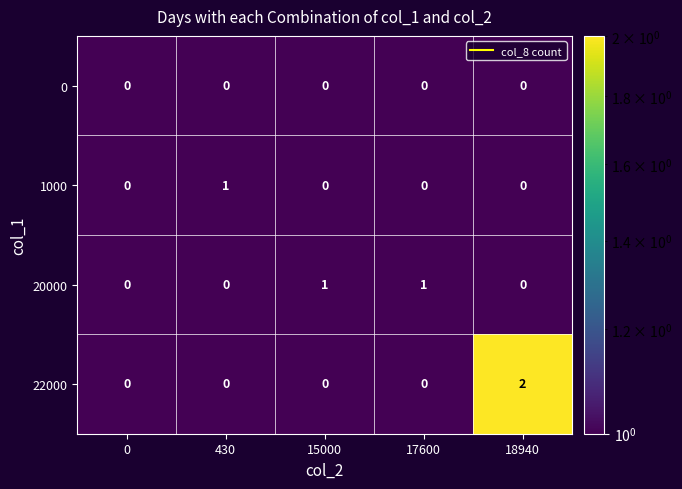

Reading right to left, list all the values displayed in this chart.

0: 0	0	0	0	0
1000: 0	0	0	1	0
20000: 0	1	1	0	0
22000: 2	0	0	0	0